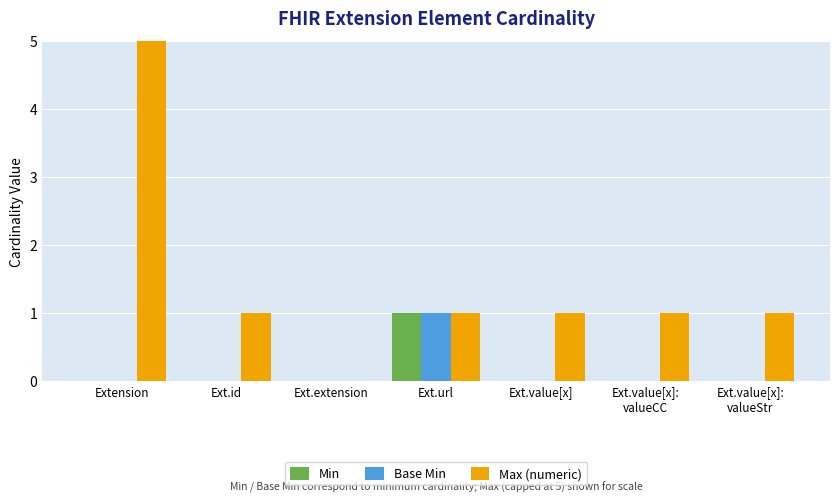

How many values in Base Min are above zero?

1